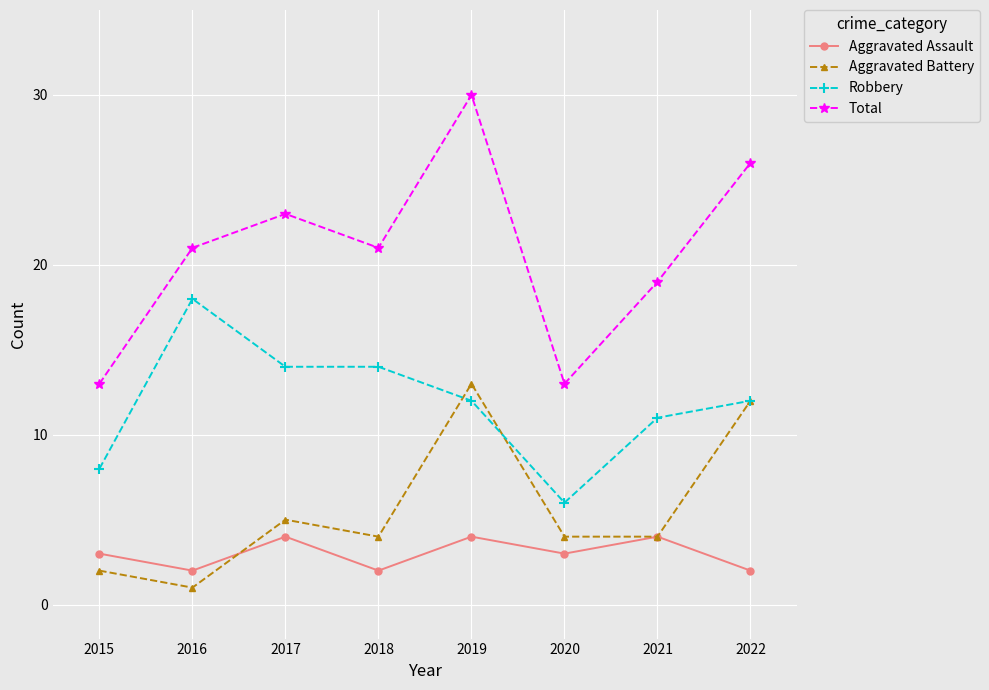

At how many categories does at least one series exceed 16?

6